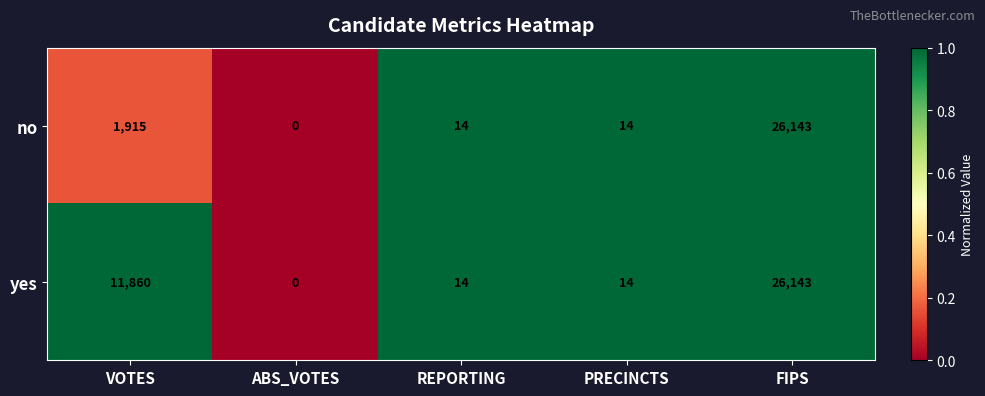

At which label does yes first exceed 14?

VOTES